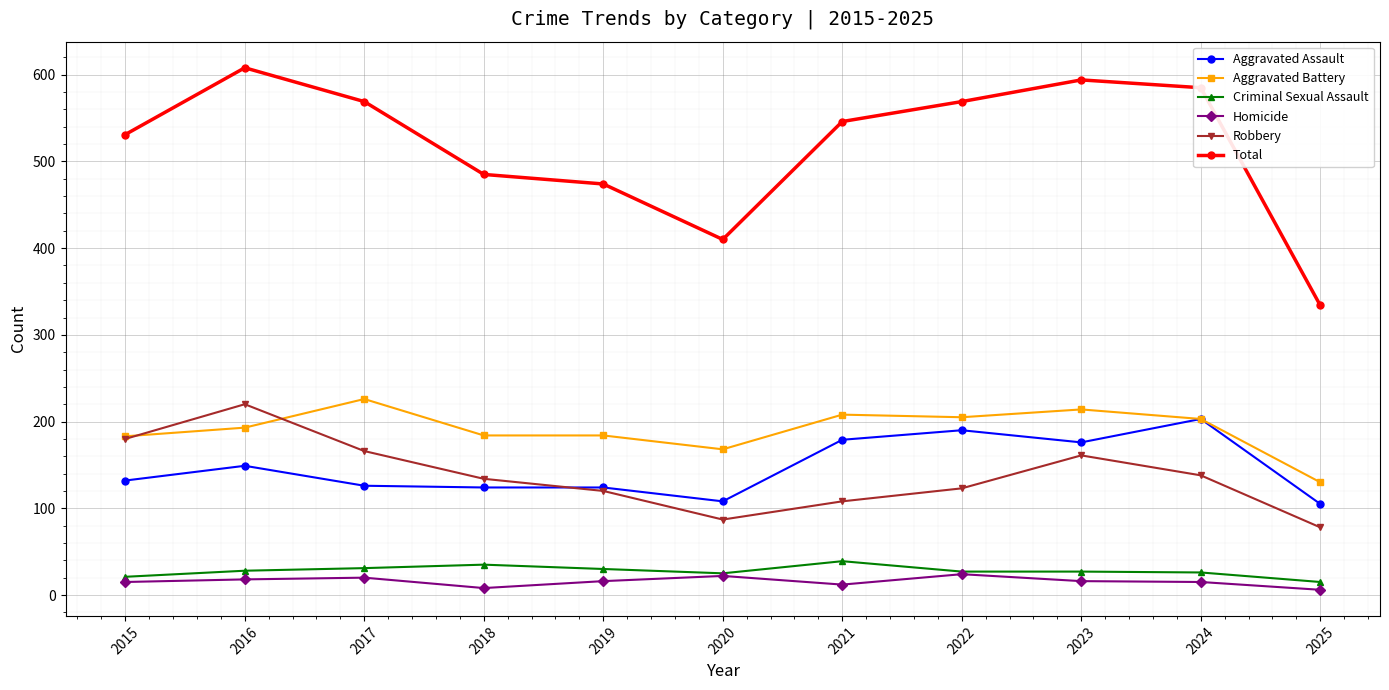

What are all the series names shown in the legend?

Aggravated Assault, Aggravated Battery, Criminal Sexual Assault, Homicide, Robbery, Total